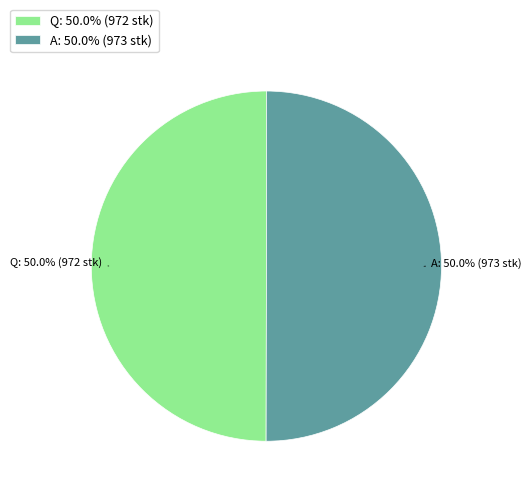

What is the ratio of the value at Q to the value at A?

1.0